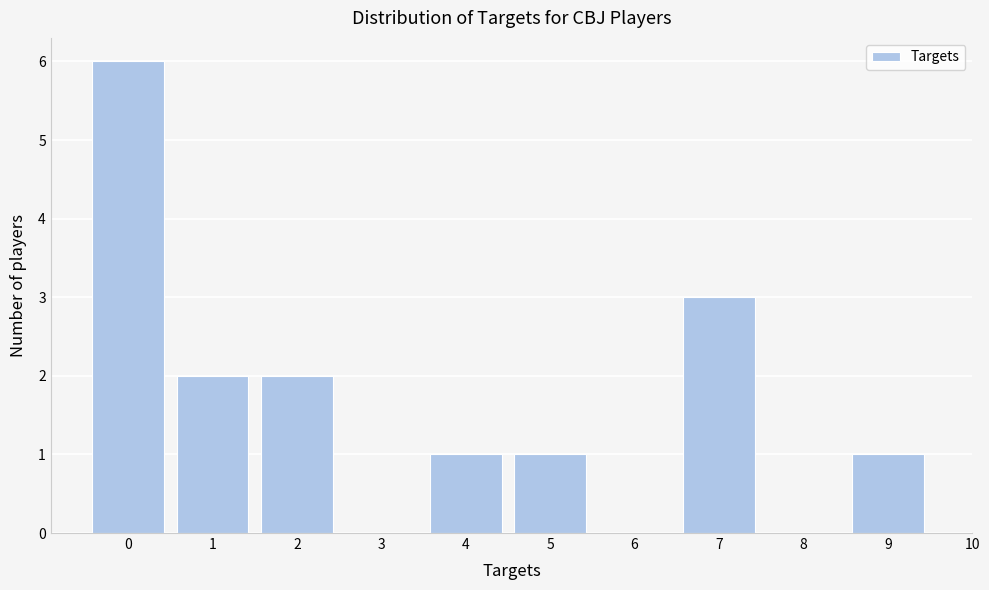

Which range on the x-axis has the tallest bar?

-0.5 to 0.5